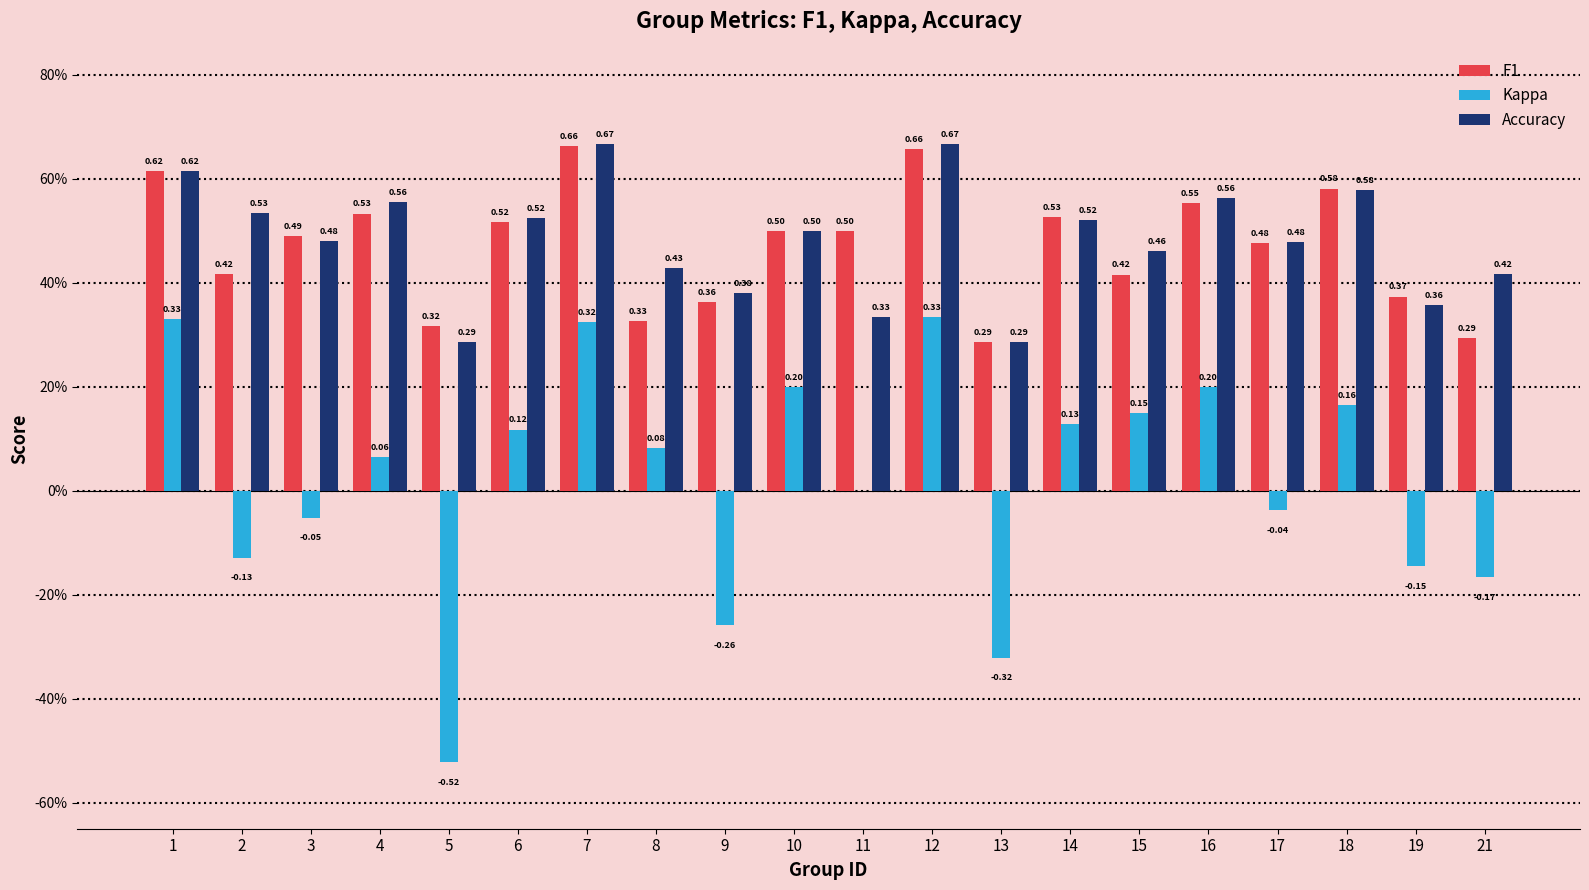

What are all the series names shown in the legend?

F1, Kappa, Accuracy